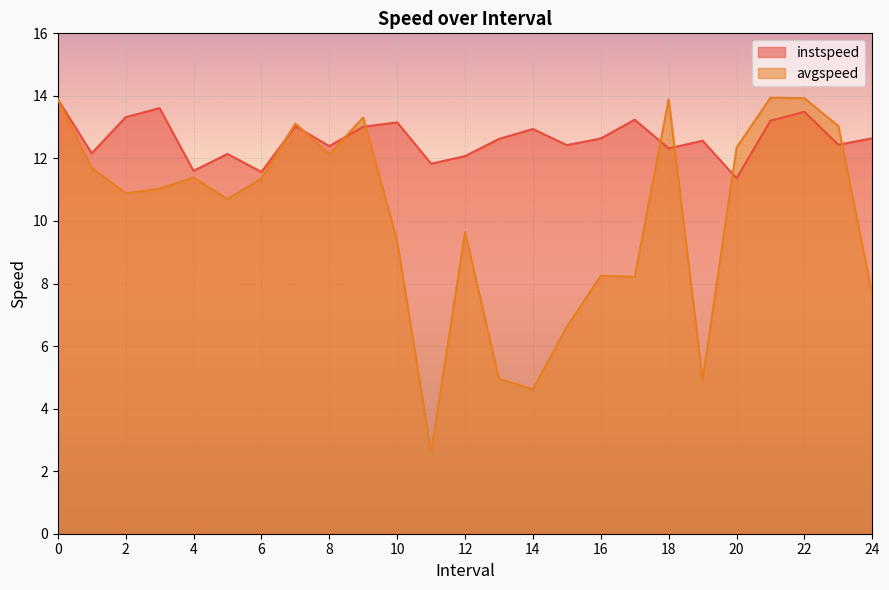

Where do avgspeed and instspeed first cross each other?

6 and 7